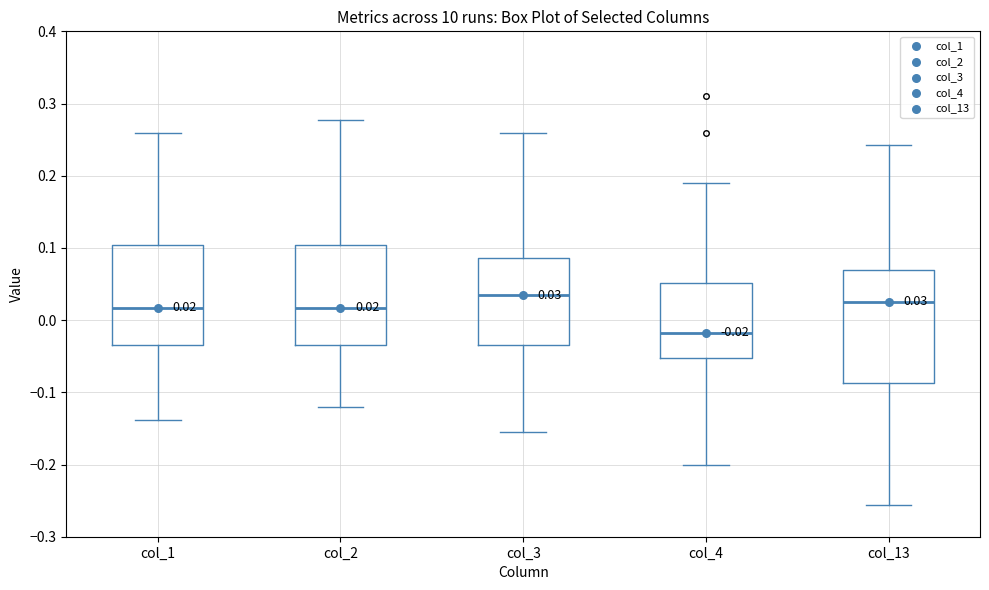

Which box's median line is the lowest?

col_4